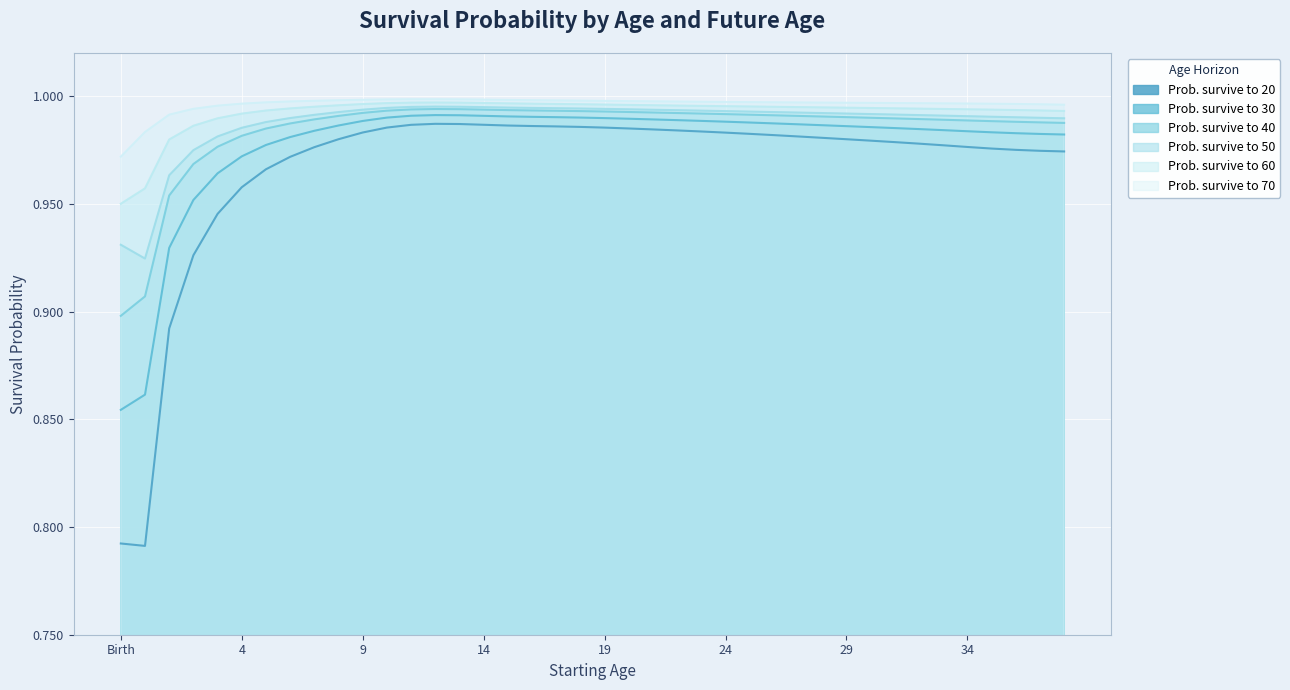

Rank the series by their maximum value, from highest to lowest.

age_70, age_60, age_50, age_40, age_30, age_20